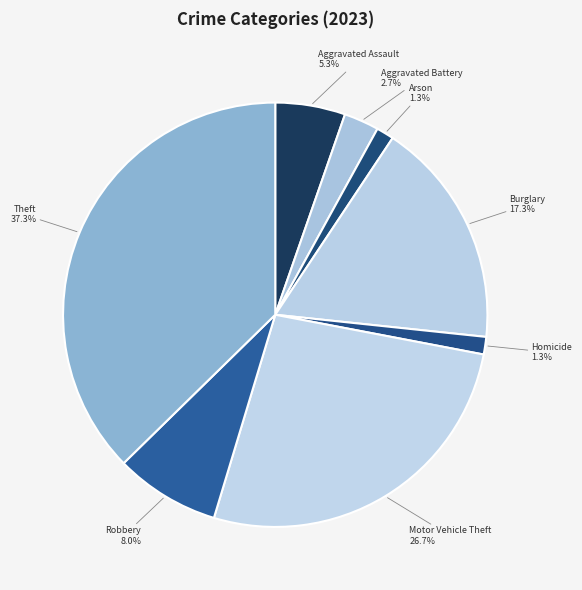

To the nearest percent, what is the combined percentage of Burglary and Robbery?

25%